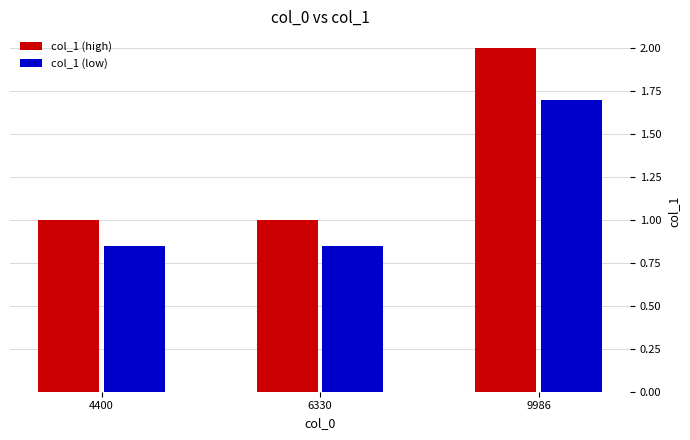

Is the value of col_1 (high) at 6330 greater than the value of col_1 (low) at 6330?

Yes